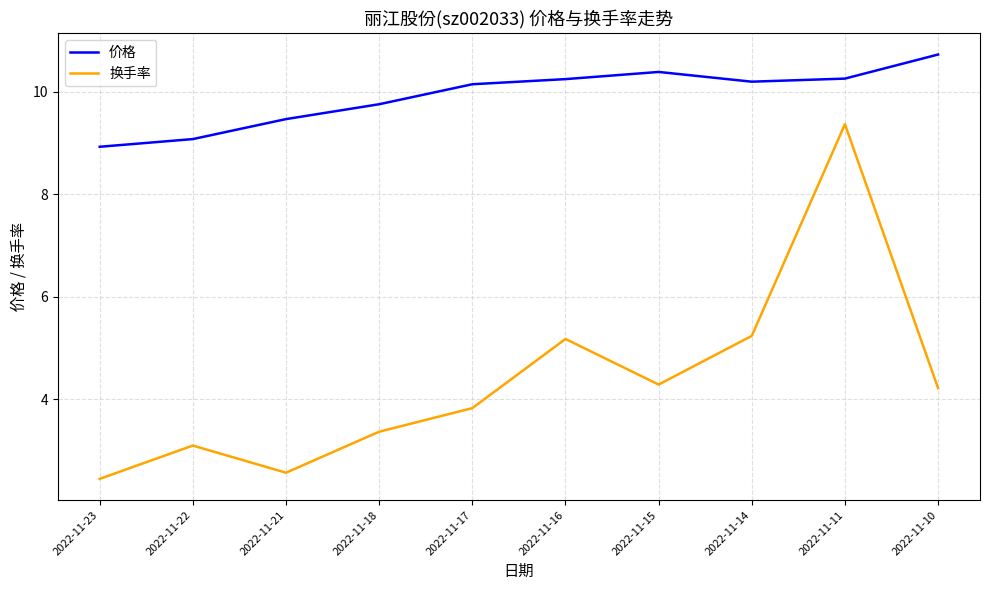

Is it true that 换手率 equals 5.3 at 2022-11-22?

False